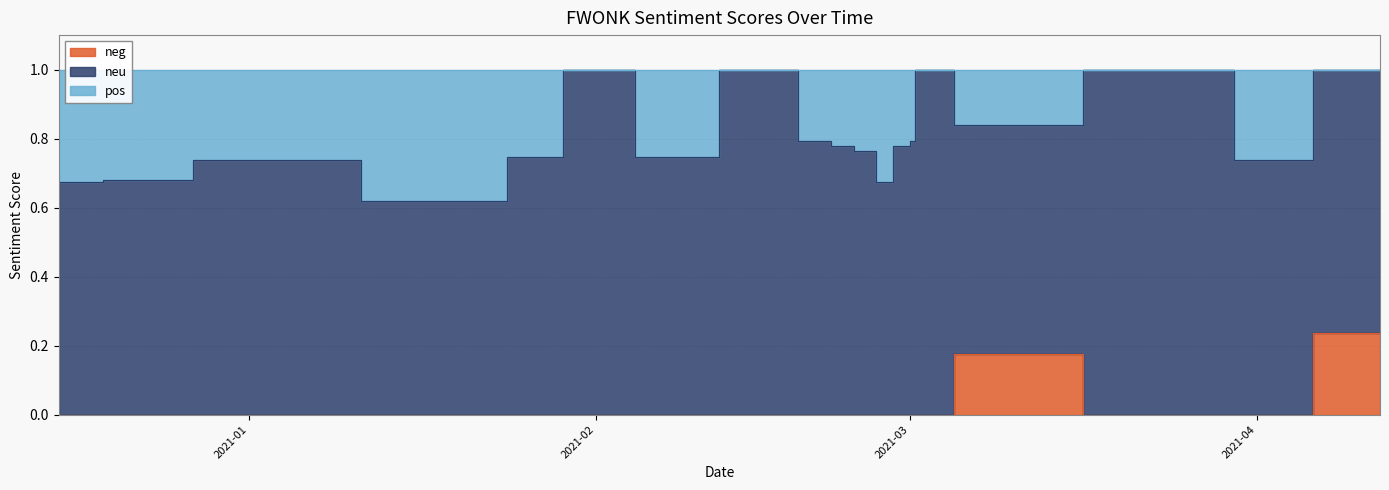

True or false: pos and neu intersect in this chart.

False